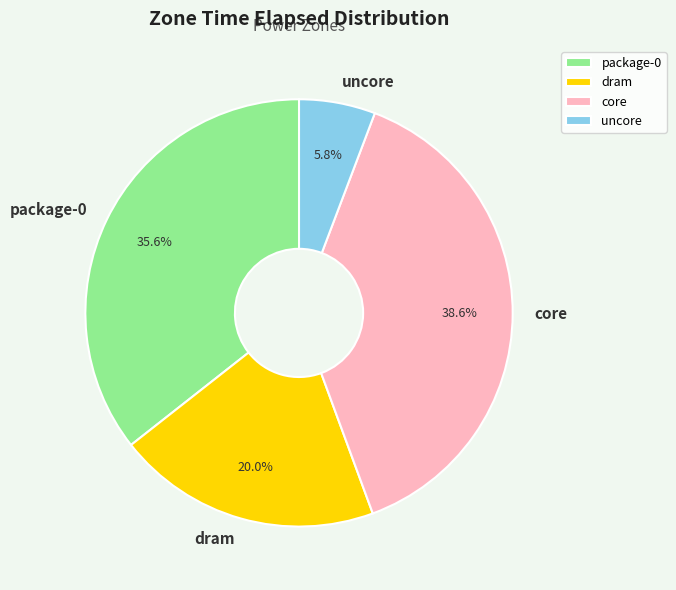

Does uncore account for over 50% of the chart?

No